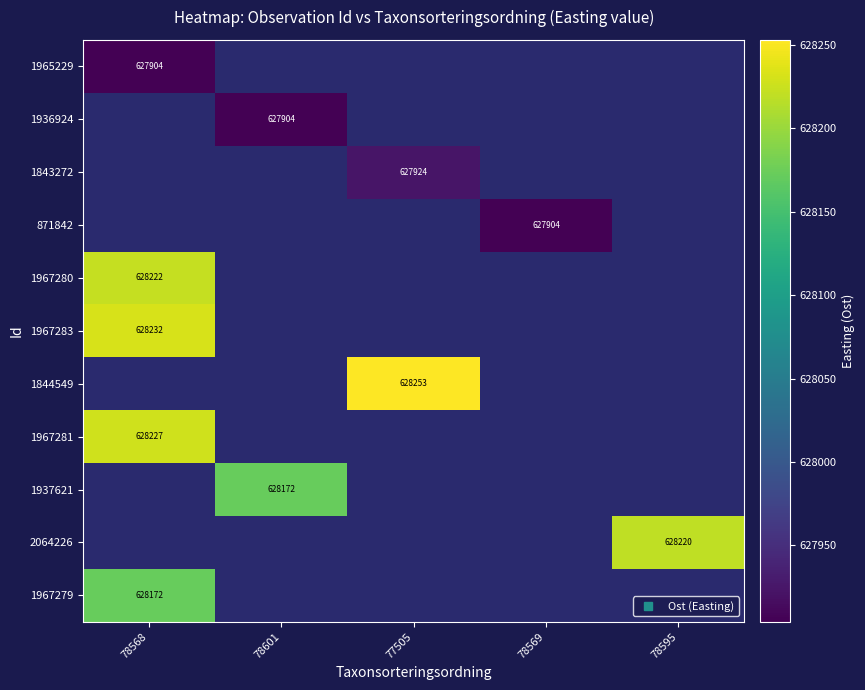

The 1967283 series shows 628232.1 at 78568. True or false?

True